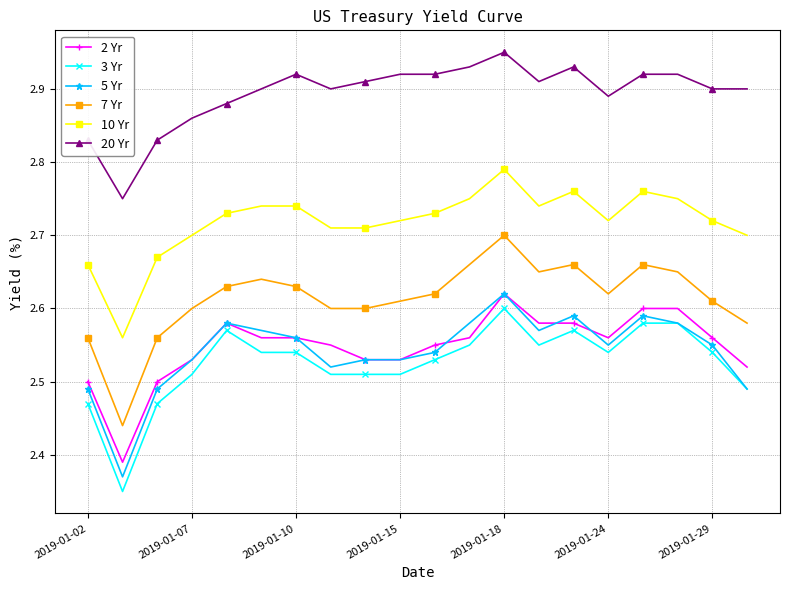

Which series has the largest total across all categories?

20 Yr